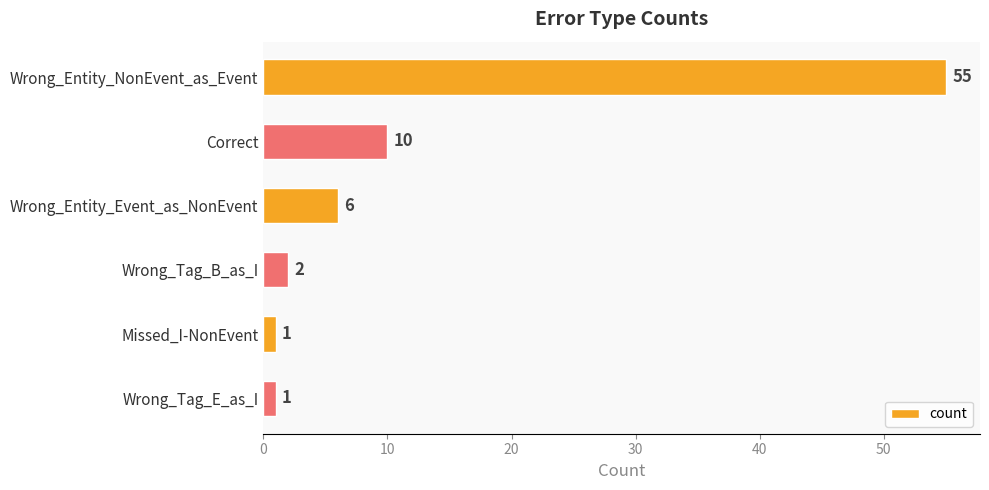

How many values are below 6?

3